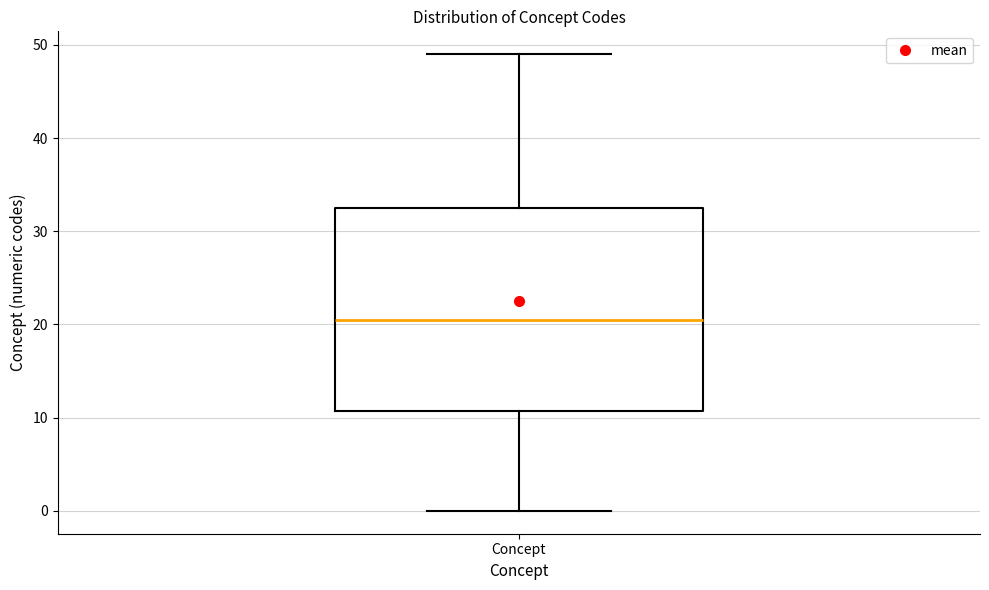

Where does the median line of the box for Concept sit on the y-axis? The values are not printed on the chart, so give them approximately, as read against the axis.

21